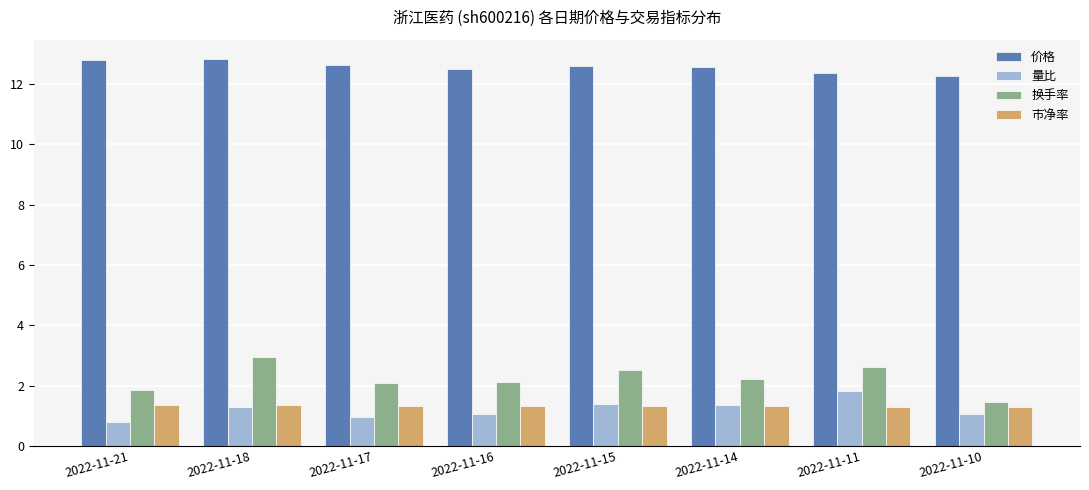

What is the value of the 量比 bar at the 7th from the left?

1.8